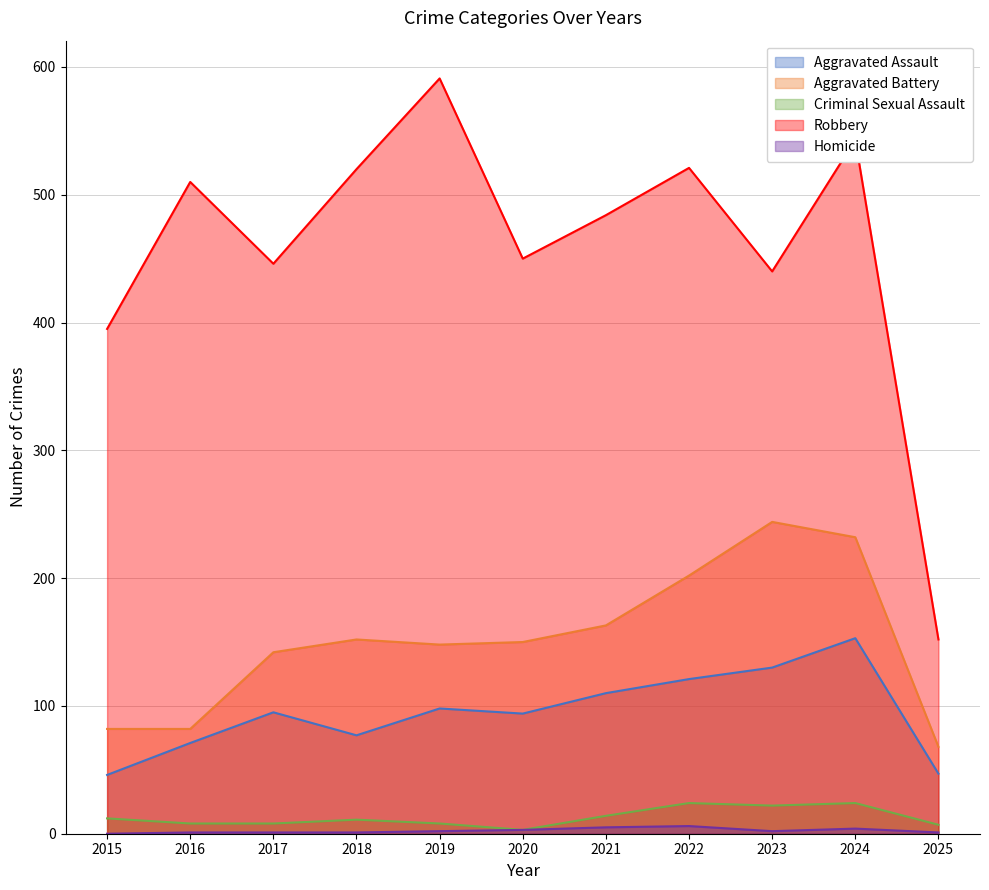

Reading right to left, what are all the values shown in this chart?

Aggravated Assault: 47	153	130	121	110	94	98	77	95	71	46
Aggravated Battery: 68	232	244	202	163	150	148	152	142	82	82
Criminal Sexual Assault: 7	24	22	24	14	3	8	11	8	8	12
Robbery: 152	543	440	521	484	450	591	520	446	510	395
Homicide: 1	4	2	6	5	3	2	1	1	1	0